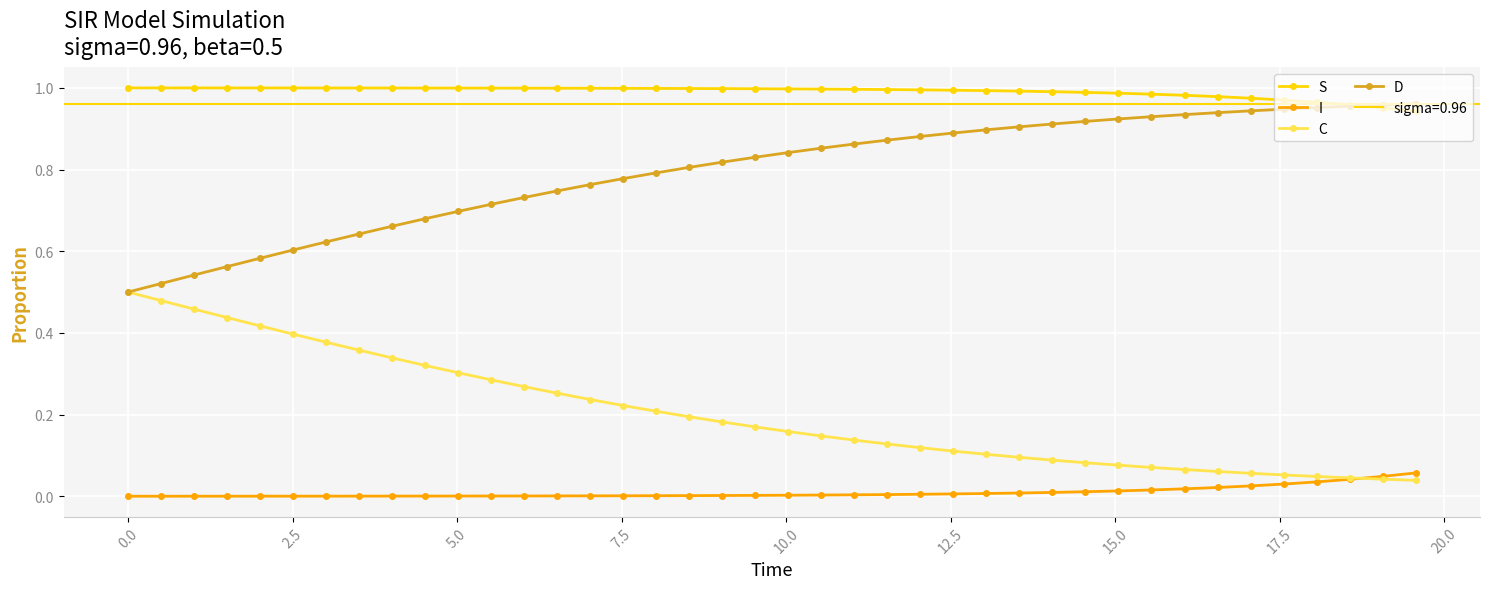

True or false: D and I intersect in this chart.

False